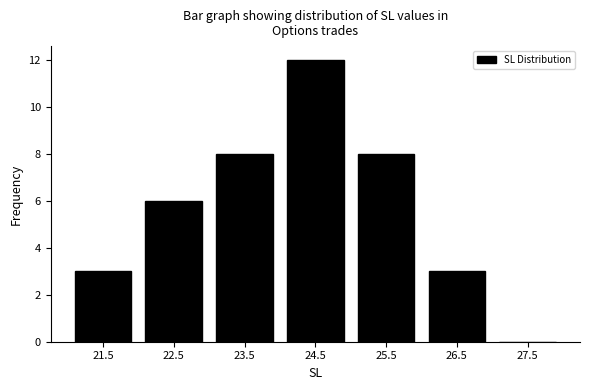

Reading left to right, transcribe this chart: for each bar, give the range it covers on the x-axis and its height. The values are not printed on the chart, so give them approximately, as read against the axis.

21 to 22: 3
22 to 23: 6
23 to 24: 8
24 to 25: 12
25 to 26: 8
26 to 27: 3
27 to 28: 0